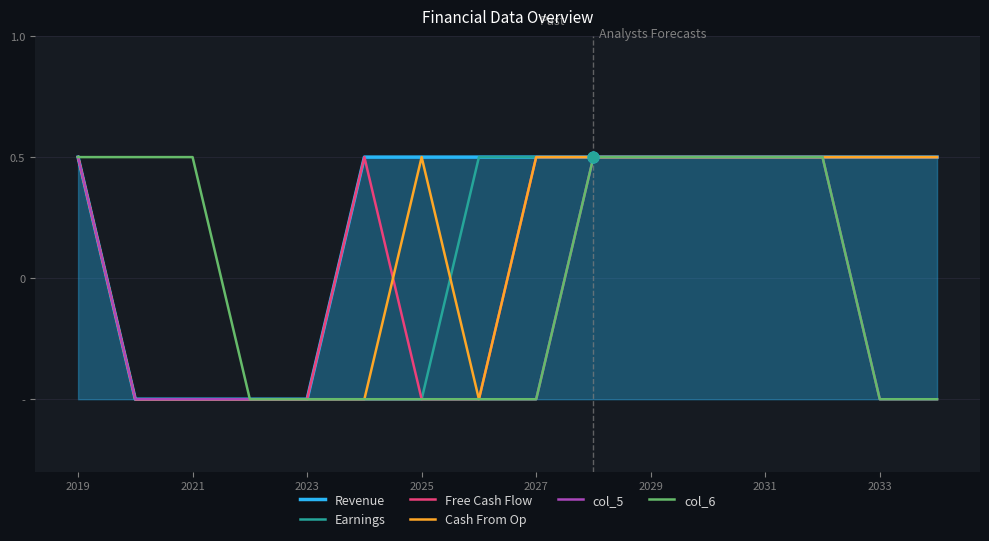

Which series reaches the minimum Y coordinate?

Revenue